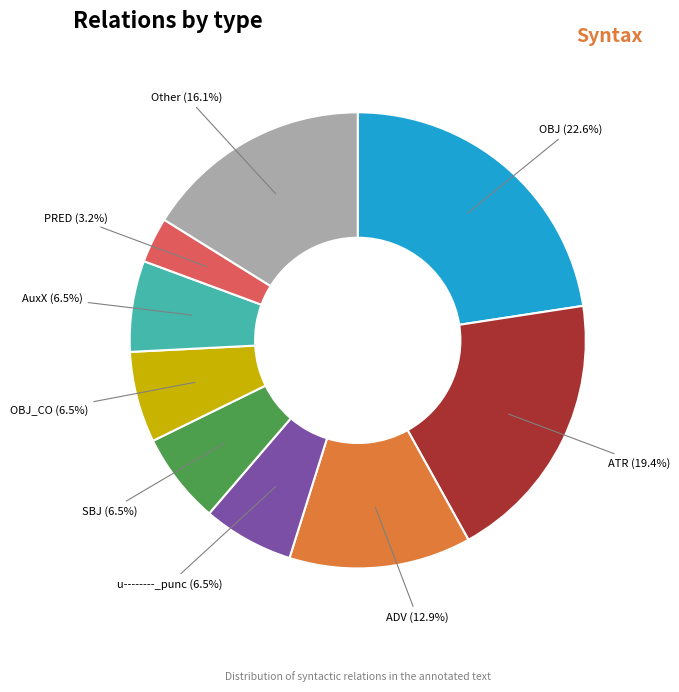

Is there a majority slice in this chart?

No